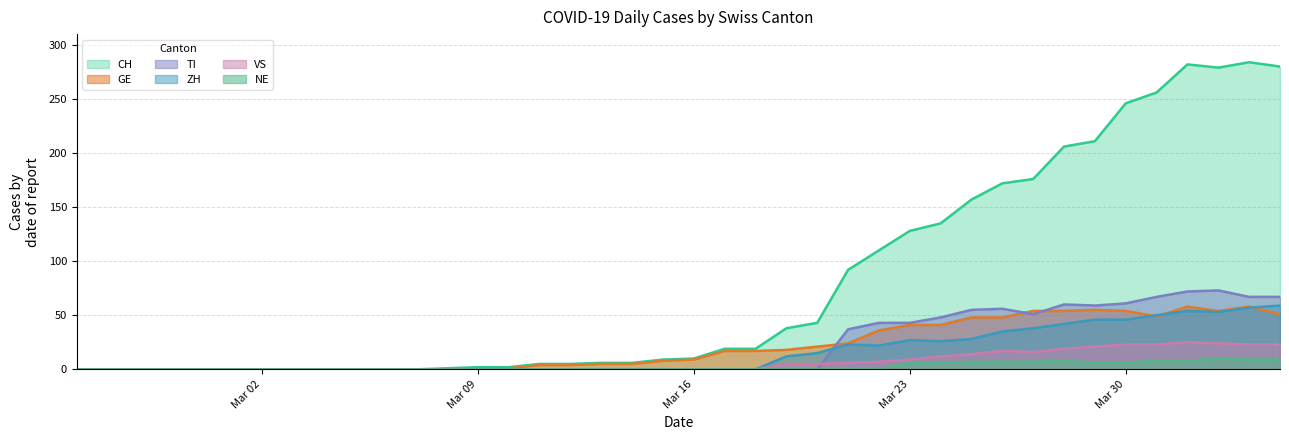

How many positive values does the ZH series have?

17